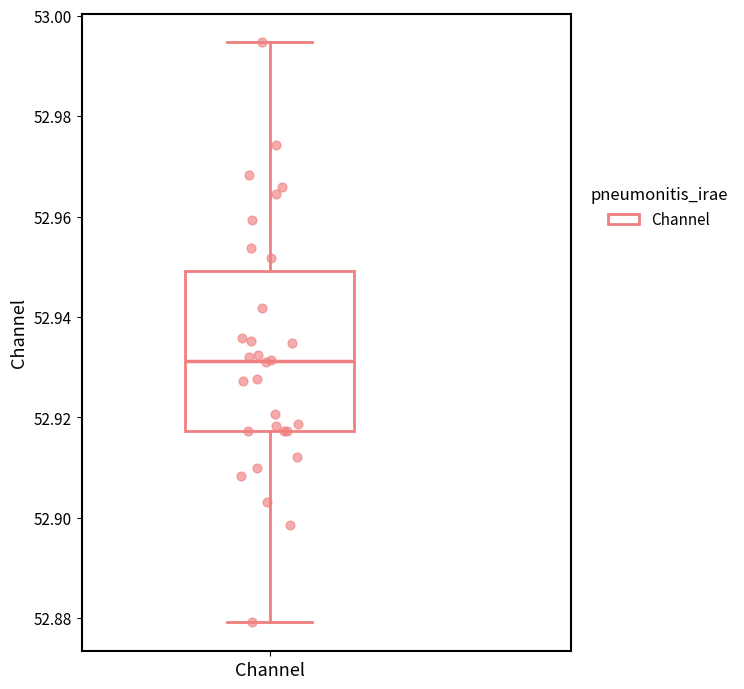

Where does the lower whisker of the box for Channel end on the y-axis? The values are not printed on the chart, so give them approximately, as read against the axis.

52.880